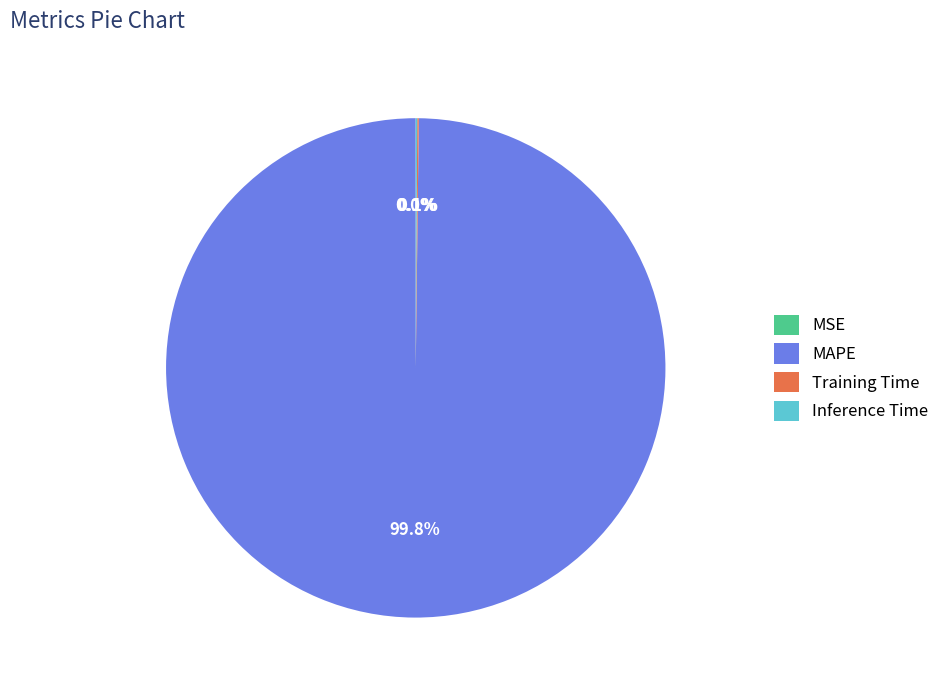

Which slice is the largest?

MAPE